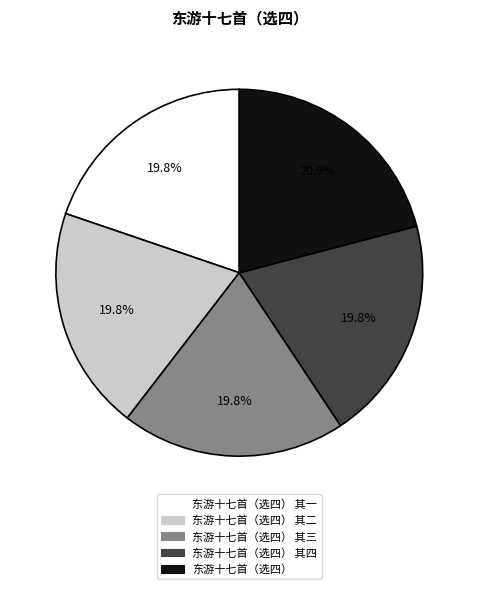

How many slices are in this pie chart?

5